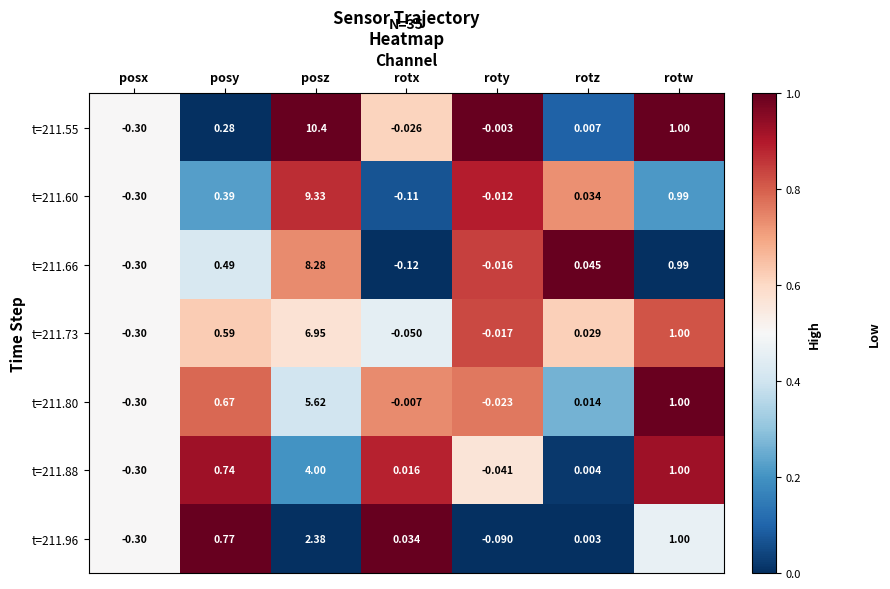

At which category does the chart reach its minimum across all series?

posx